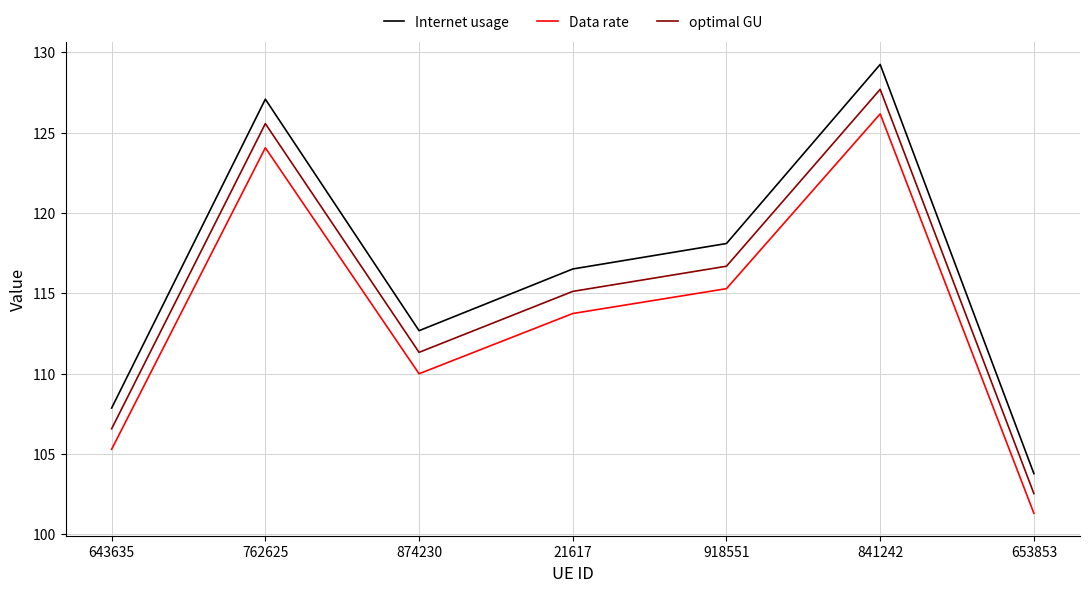

Where does the Data rate series first go above 113?

762625